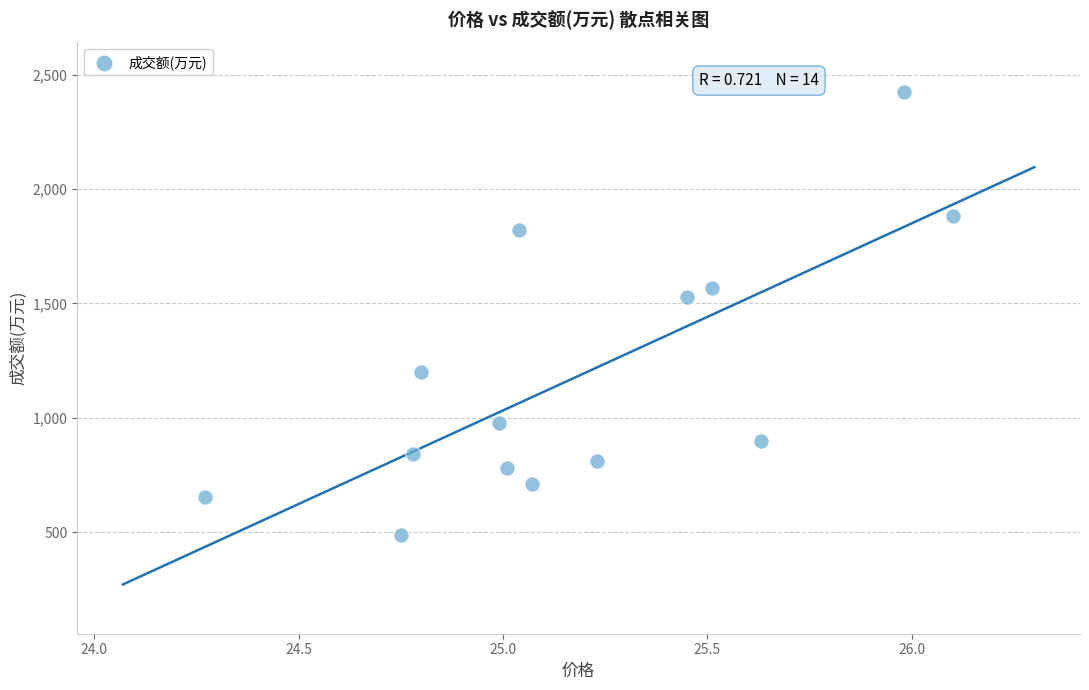

What Y value in the scatter plot is closest to 1456?

1527